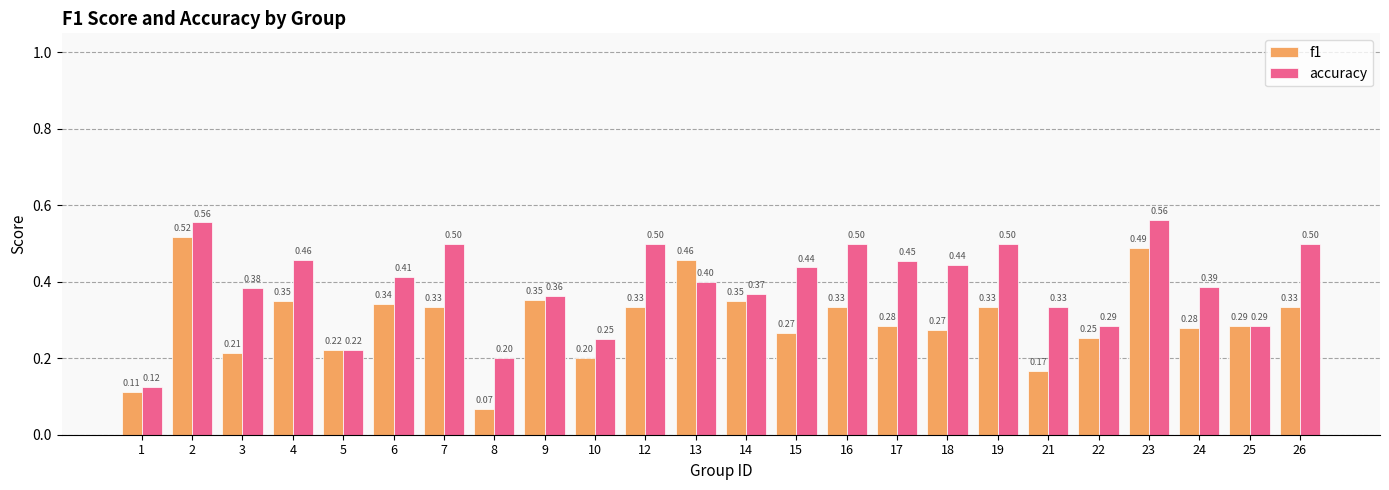

Rank the series at 19 from lowest to highest value.

f1, accuracy